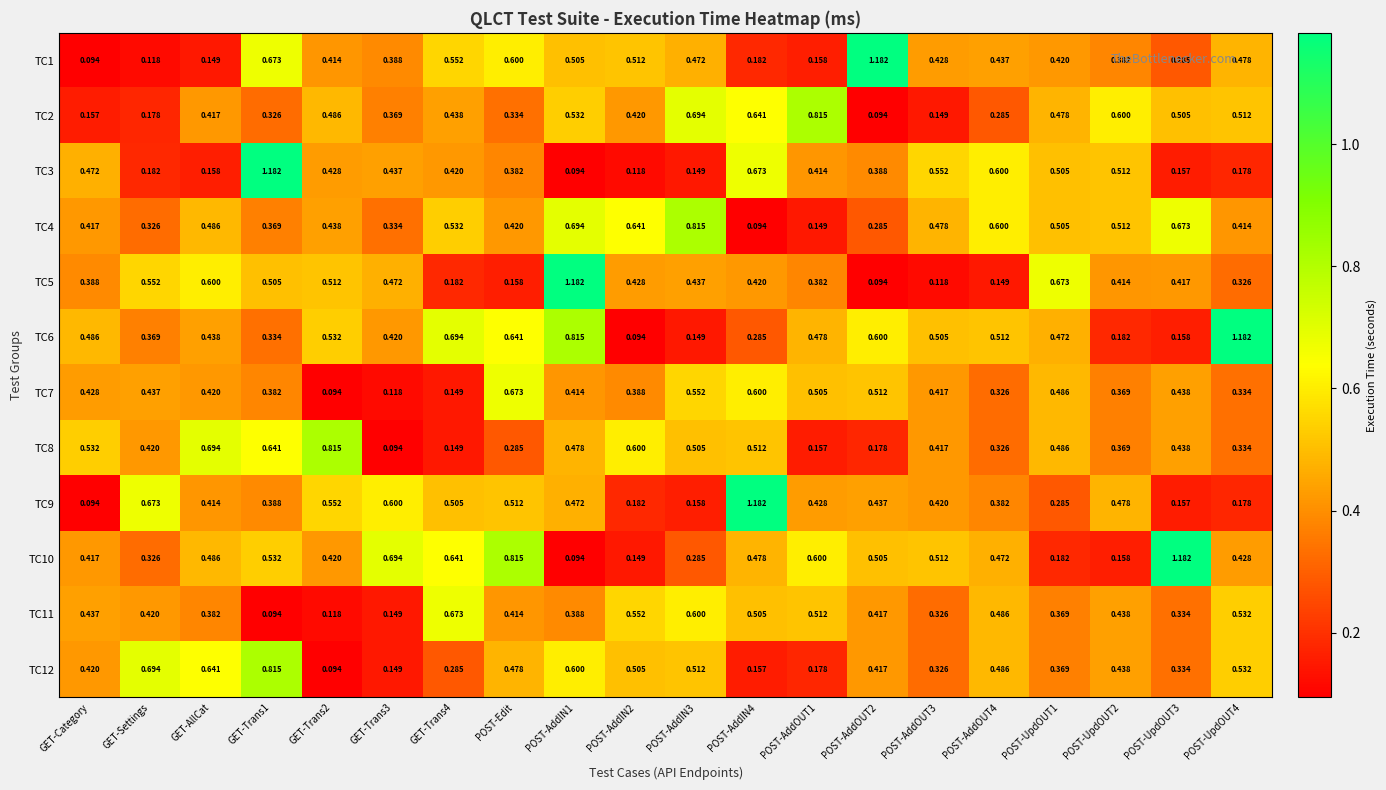

Where is TC9 nearest to the value 0?

GET-Category